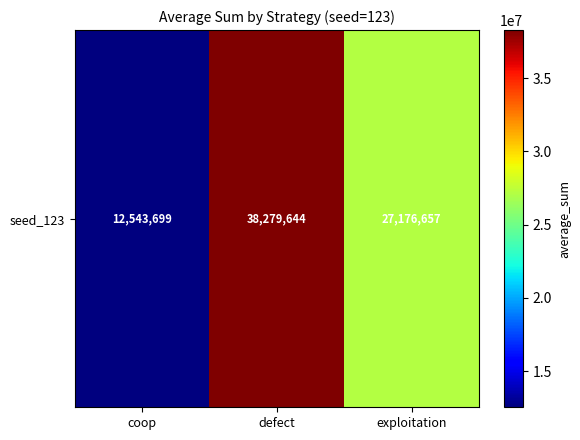

Rank the categories by value from highest to lowest.

defect, exploitation, coop